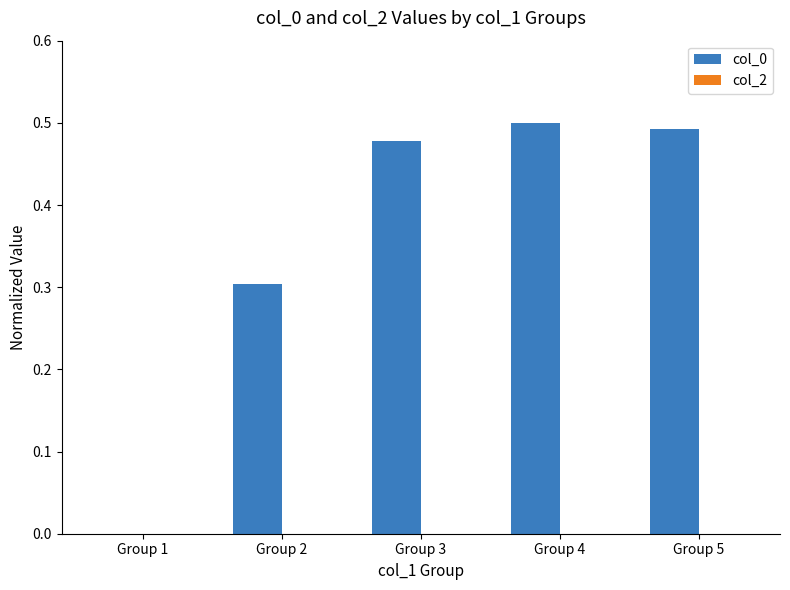

Are the bars horizontal?

No